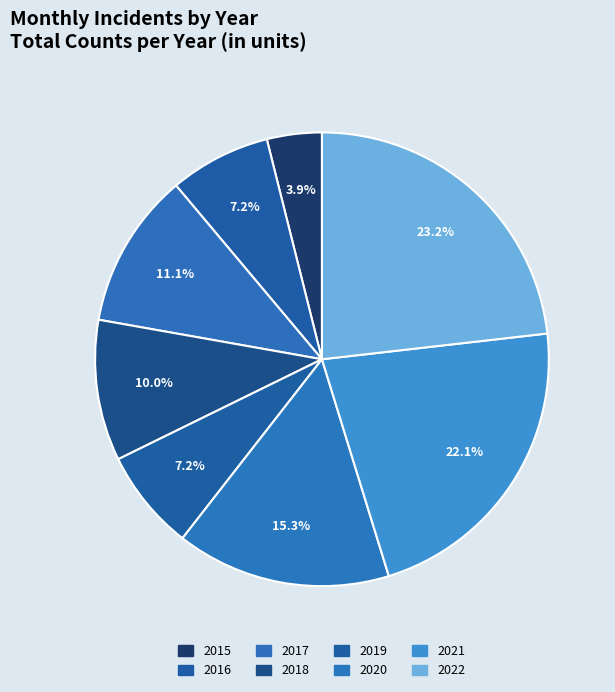

How many slices are in this pie chart?

8